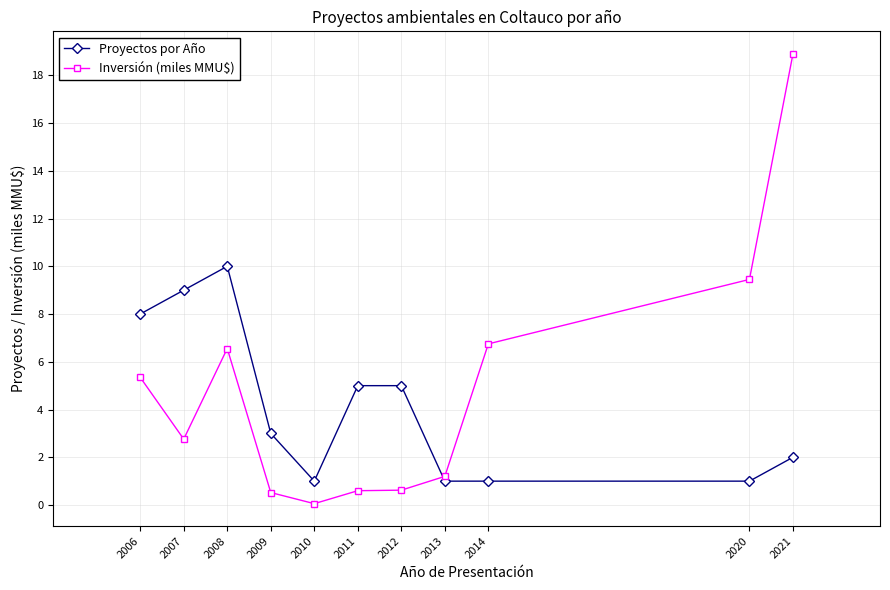

Where is Inversión (miles MMU$) nearest to the value 9?

2020